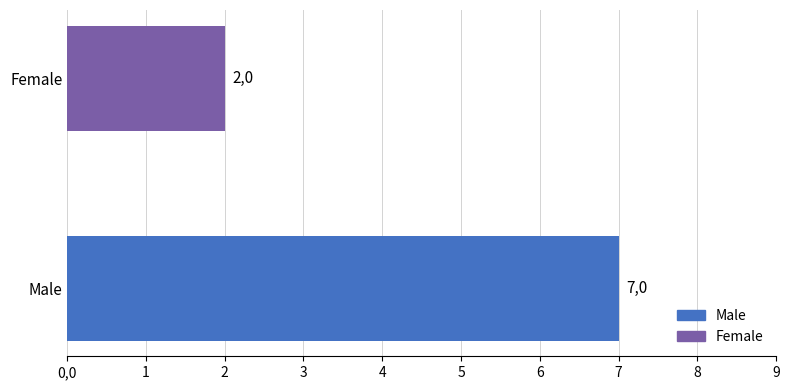

What is the smallest value displayed?

2